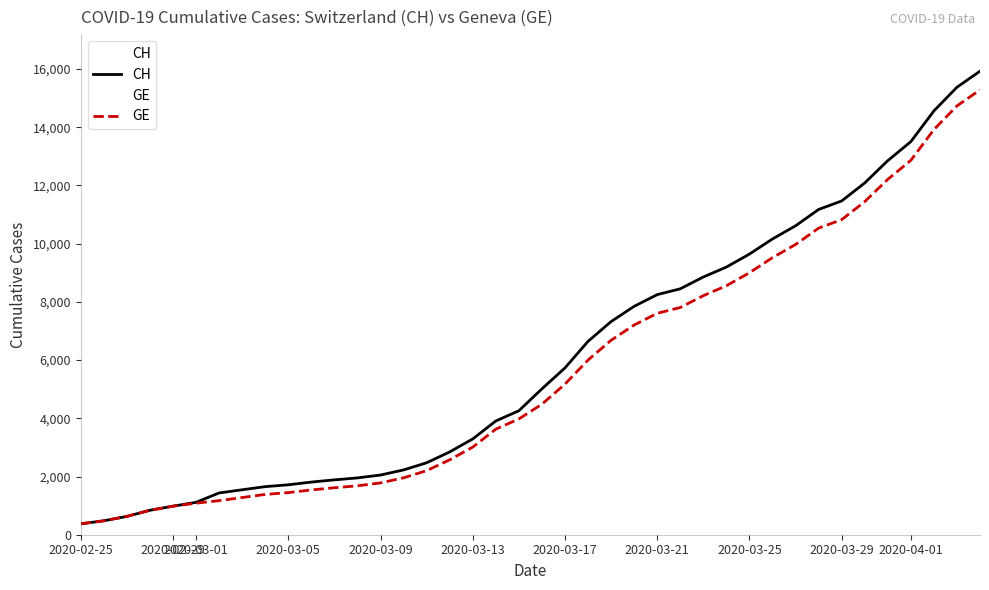

Which series has the widest spread of values?

CH